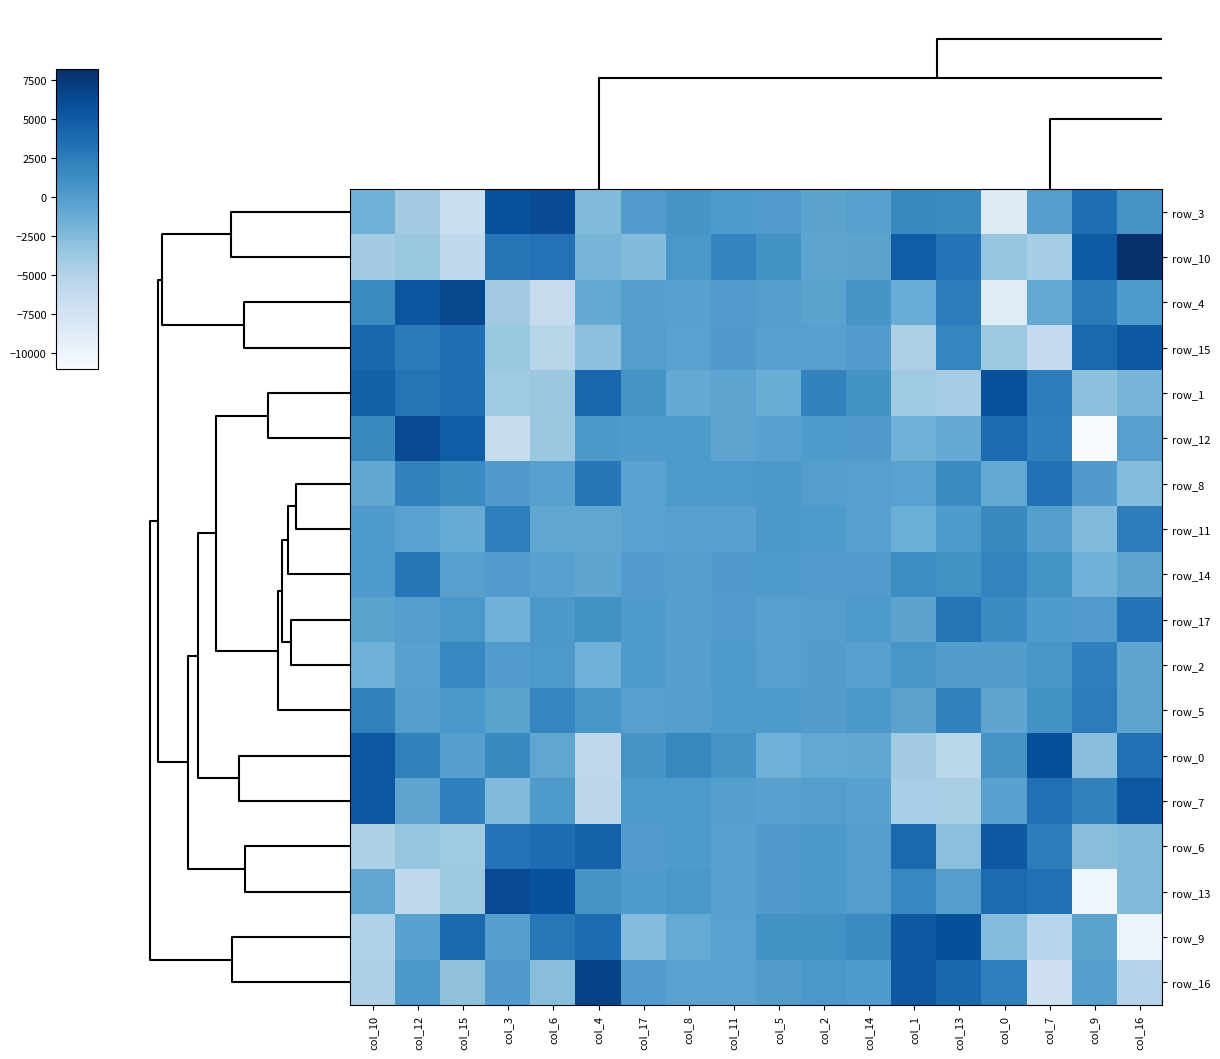

Count the number of data series in this chart.

18